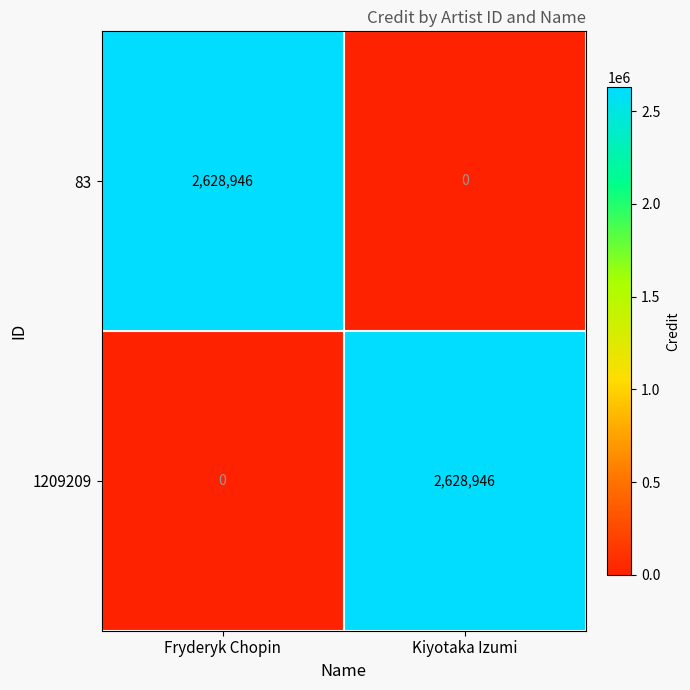

What is the total value across all series at Kiyotaka Izumi?

2628946